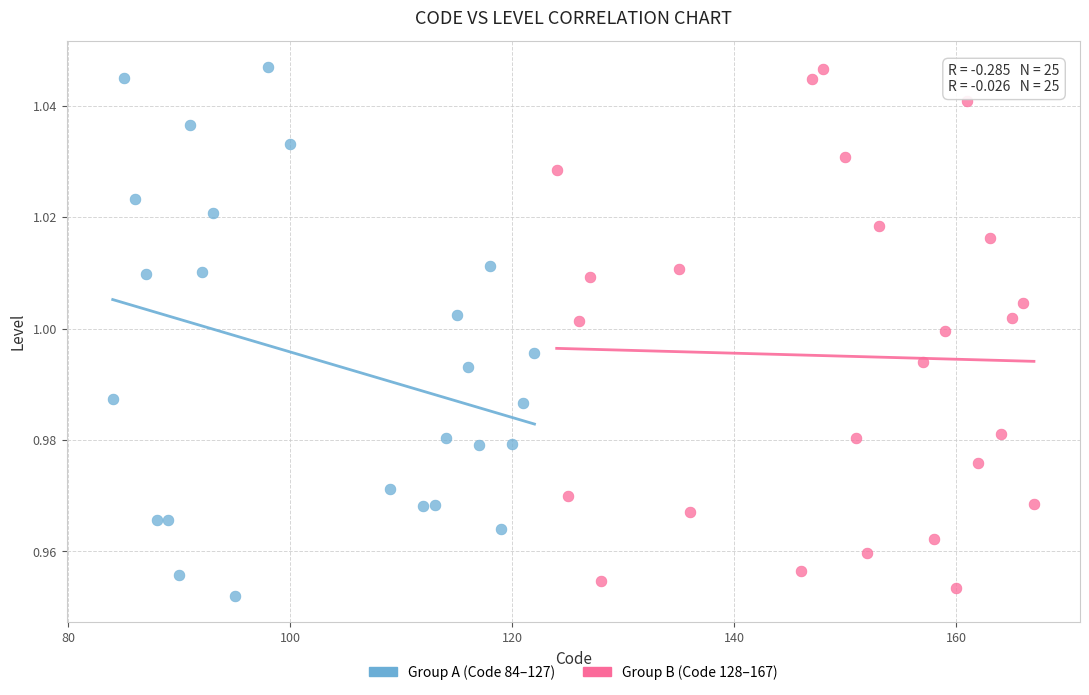

Which series has the widest spread of Y values?

Group A (Code 84–127)